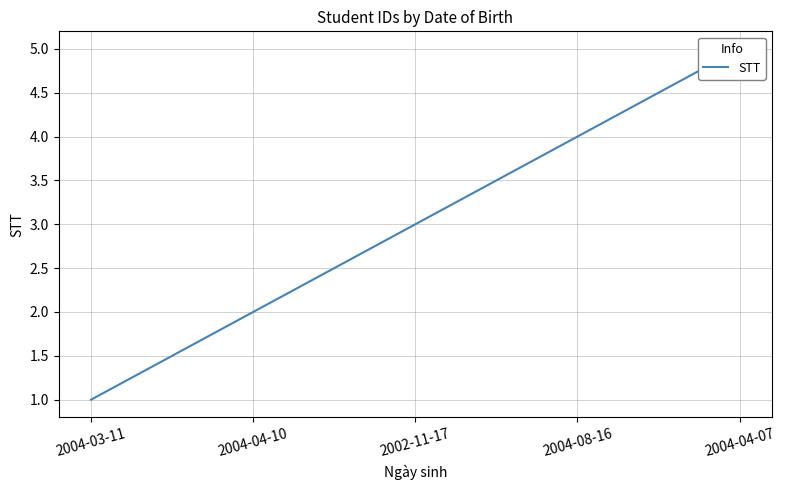

List the labels in order of value, largest first.

2004-04-07, 2004-08-16, 2002-11-17, 2004-04-10, 2004-03-11